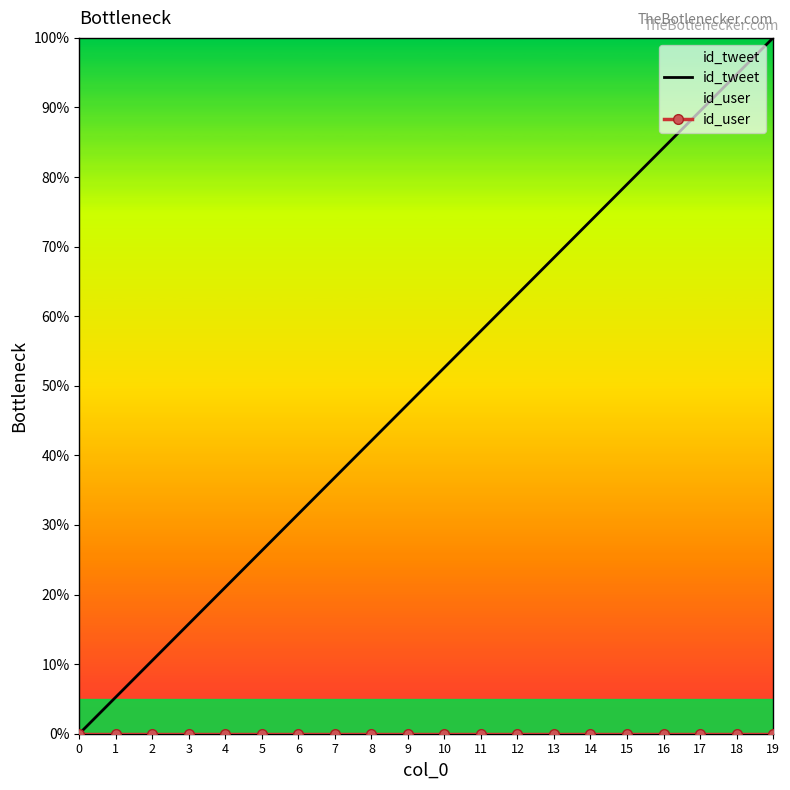

What is the average value of the id_tweet series?

50.0